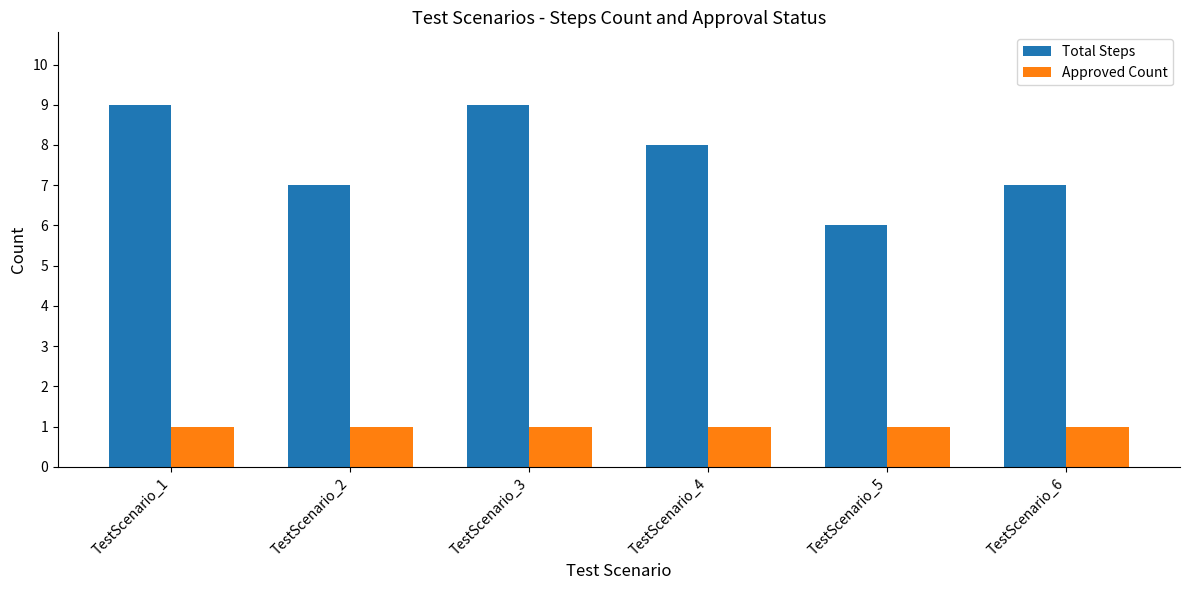

At which label does Total Steps reach its minimum?

TestScenario_5